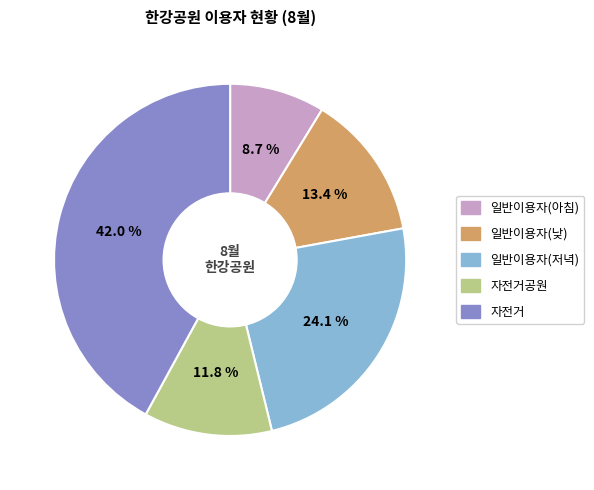

Does any single category account for the majority?

No